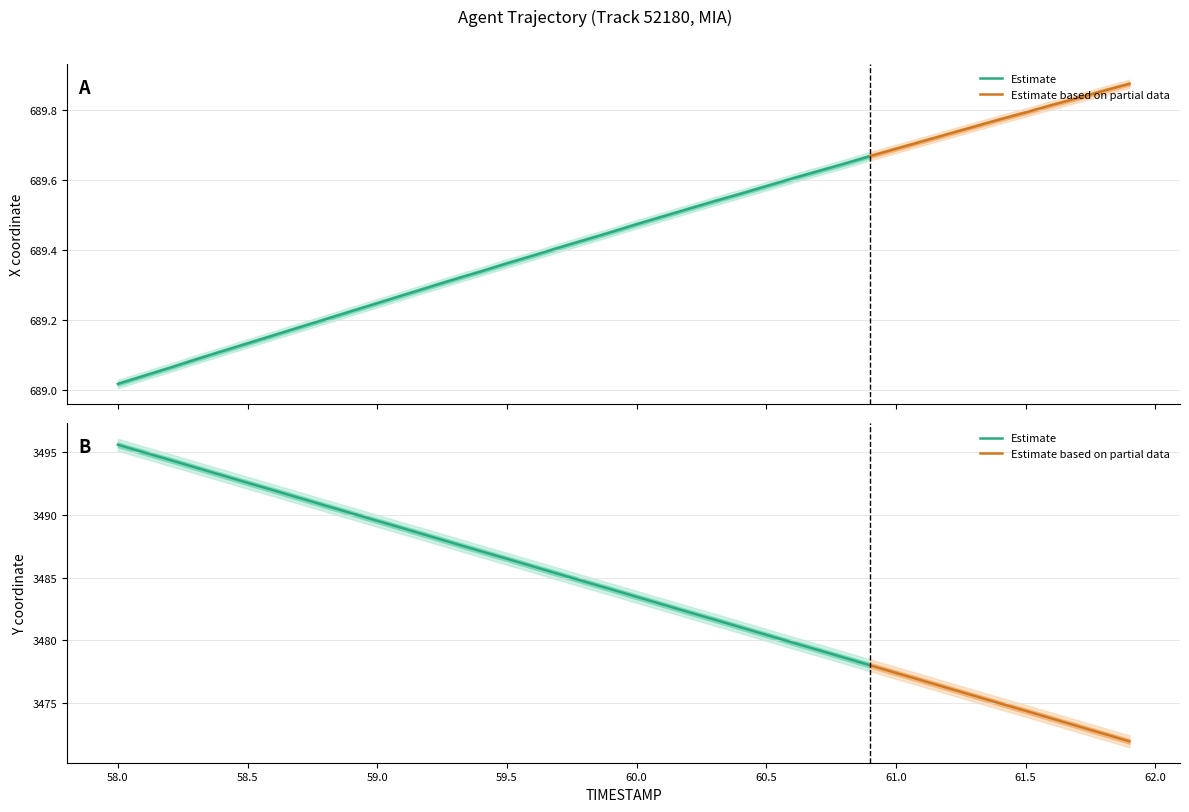

Reading right to left, list all the values displayed in this chart.

X: 39=689.9	38=689.9	37=689.8	36=689.8	35=689.8	34=689.8	33=689.8	32=689.7	31=689.7	30=689.7	29=689.7	28=689.6	27=689.6	26=689.6	25=689.6	24=689.6	23=689.5	22=689.5	21=689.5	20=689.5	19=689.5	18=689.4	17=689.4	16=689.4	15=689.4	14=689.3	13=689.3	12=689.3	11=689.3	10=689.2	9=689.2	8=689.2	7=689.2	6=689.2	5=689.1	4=689.1	3=689.1	2=689.1	1=689.0	0=689.0
Y: 39=3471.9	38=3472.5	37=3473.1	36=3473.7	35=3474.3	34=3474.9	33=3475.6	32=3476.2	31=3476.8	30=3477.4	29=3478.0	28=3478.6	27=3479.2	26=3479.8	25=3480.4	24=3481.0	23=3481.6	22=3482.2	21=3482.8	20=3483.5	19=3484.1	18=3484.7	17=3485.3	16=3485.9	15=3486.5	14=3487.1	13=3487.7	12=3488.3	11=3488.9	10=3489.5	9=3490.1	8=3490.8	7=3491.4	6=3492.0	5=3492.6	4=3493.2	3=3493.8	2=3494.4	1=3495.0	0=3495.6